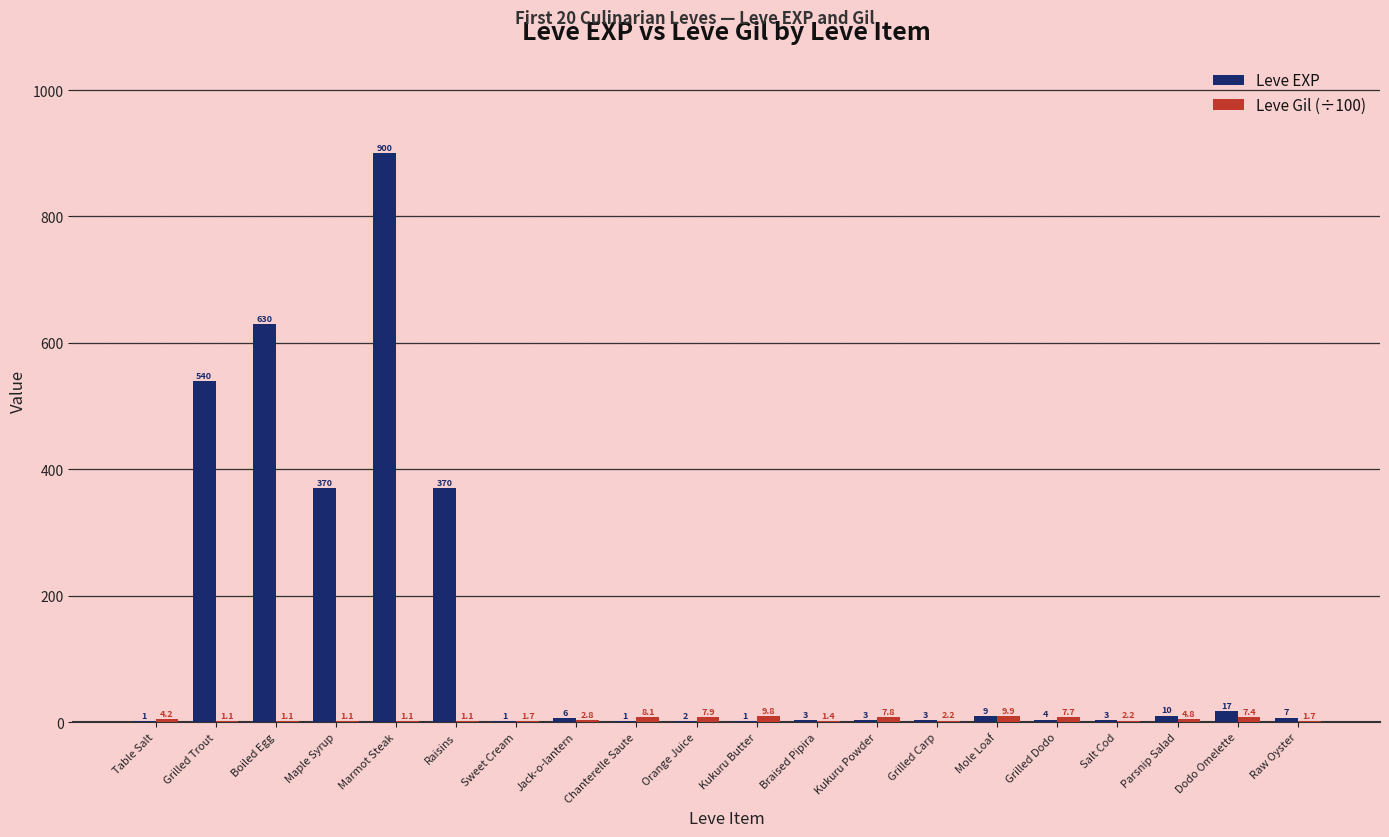

The value of Leve EXP at Boiled Egg is 272.3. True or false?

False